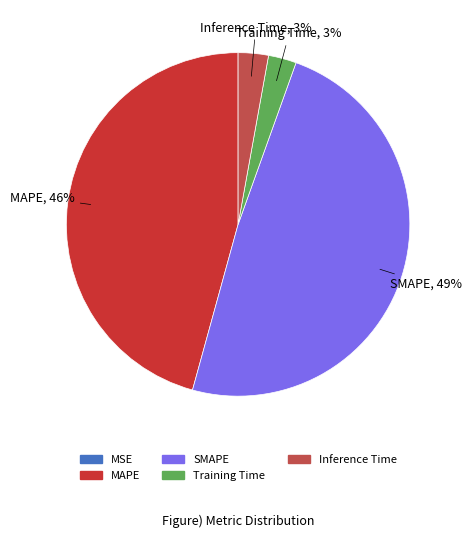

Combined, do MAPE and SMAPE account for over 50%?

Yes